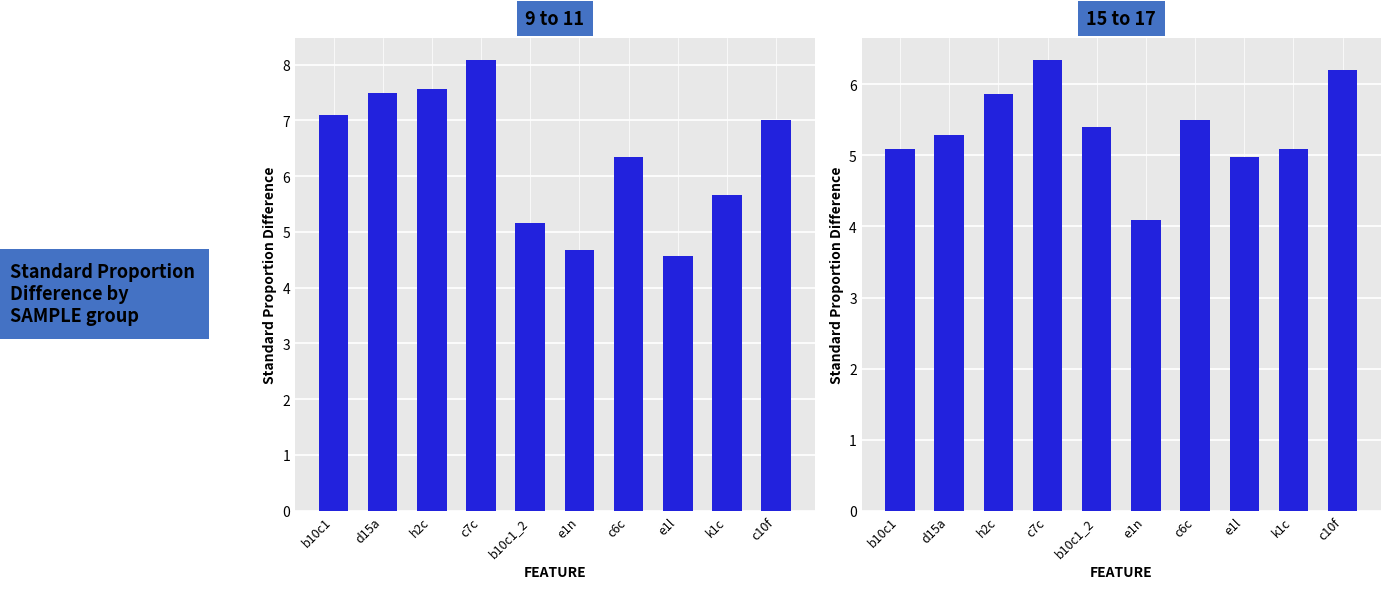

Reading left to right, what are all the values shown in this chart?

9 to 11: b10c1=7.1	d15a=7.5	h2c=7.6	c7c=8.1	b10c1_2=5.2	e1n=4.7	c6c=6.3	e1l=4.6	k1c=5.7	c10f=7.0
15 to 17: b10c1=5.1	d15a=5.3	h2c=5.9	c7c=6.3	b10c1_2=5.4	e1n=4.1	c6c=5.5	e1l=5.0	k1c=5.1	c10f=6.2